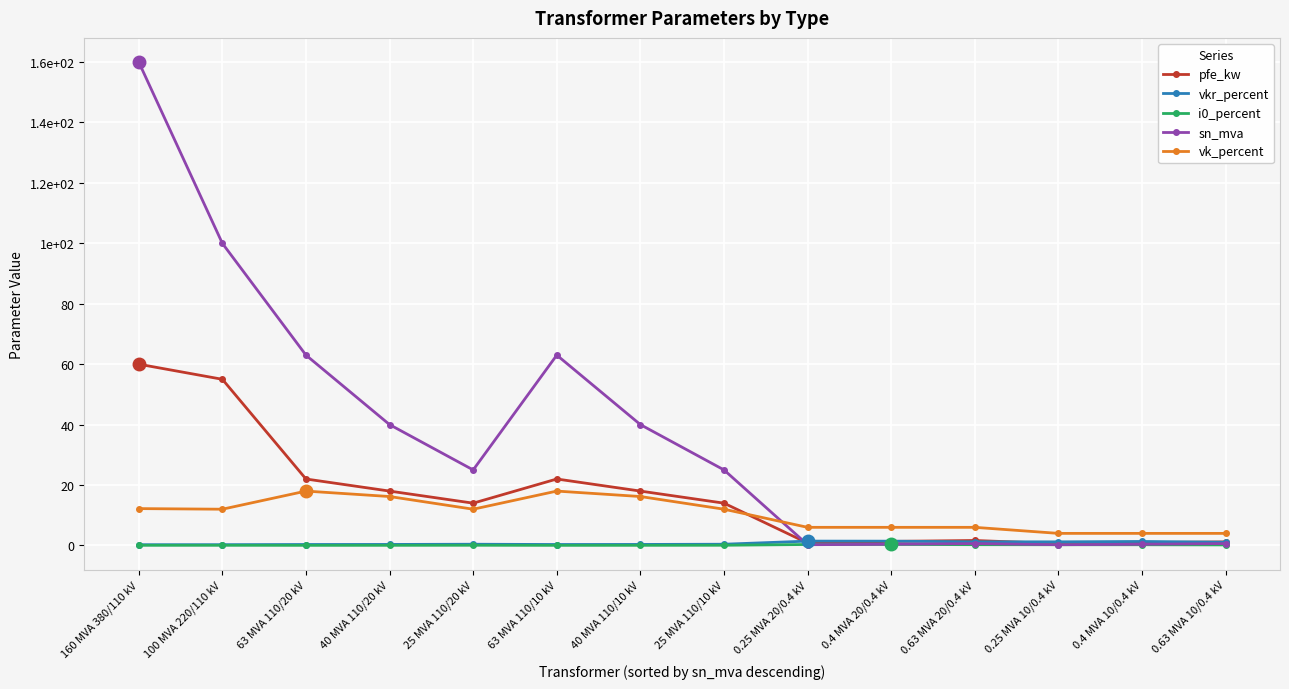

Is it true that i0_percent equals 0.3 at 0.4 MVA 10/0.4 kV?

False